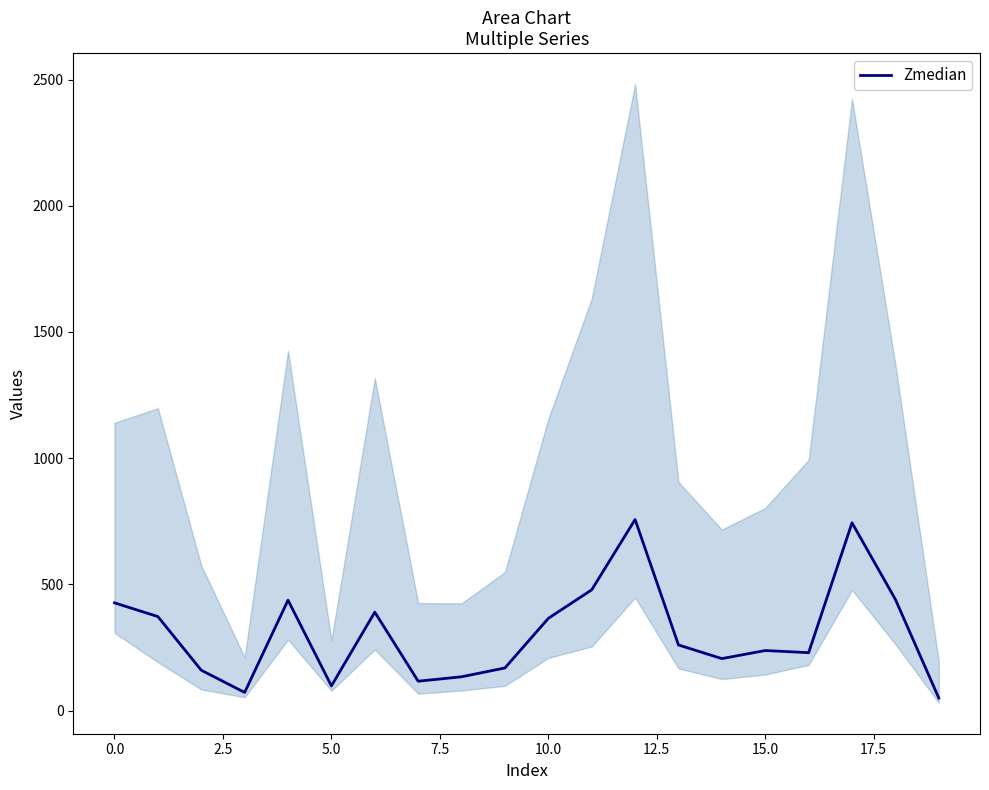

Is it true that the value at 16 is 229.5?

True